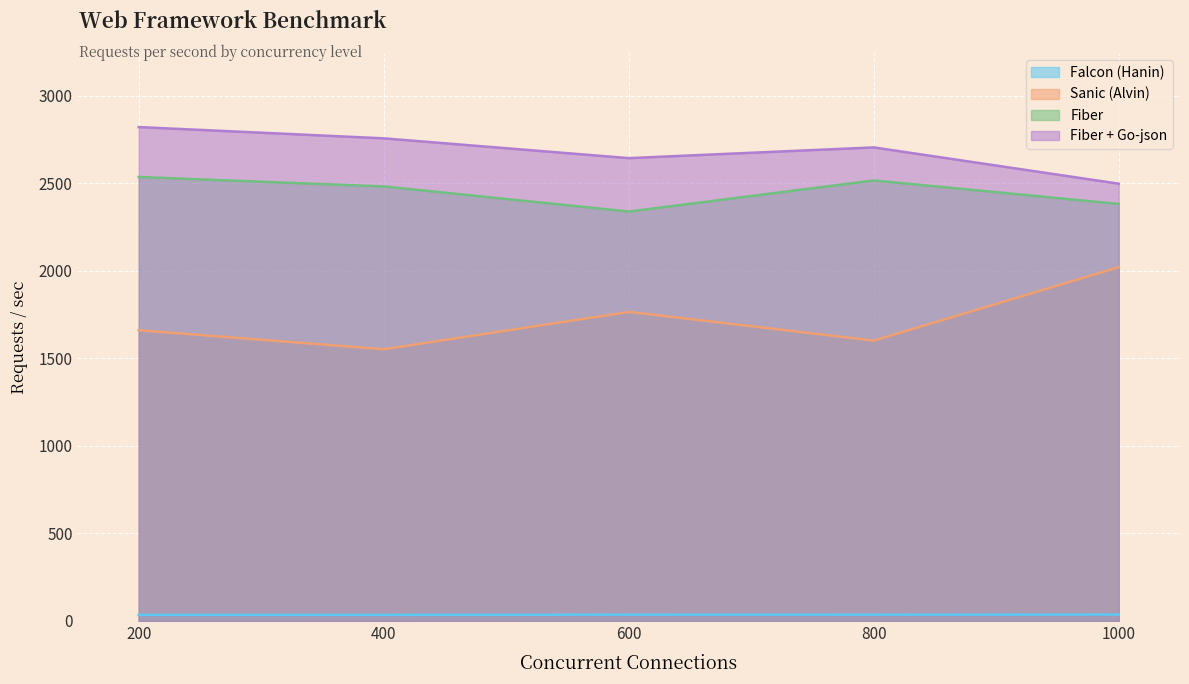

The Fiber series shows 1504.9 at 800. True or false?

False